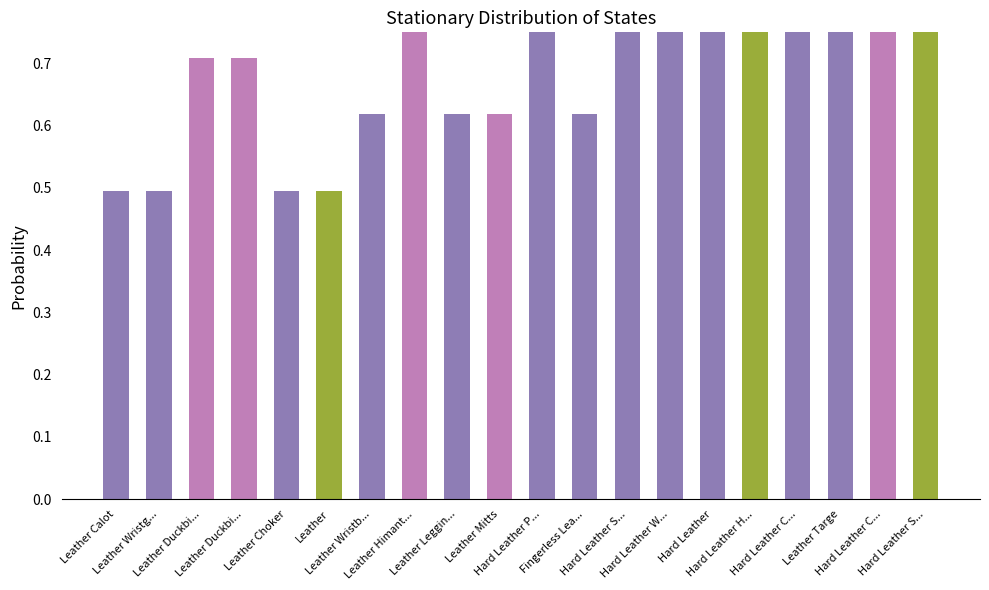

How many bars are there in total?

20